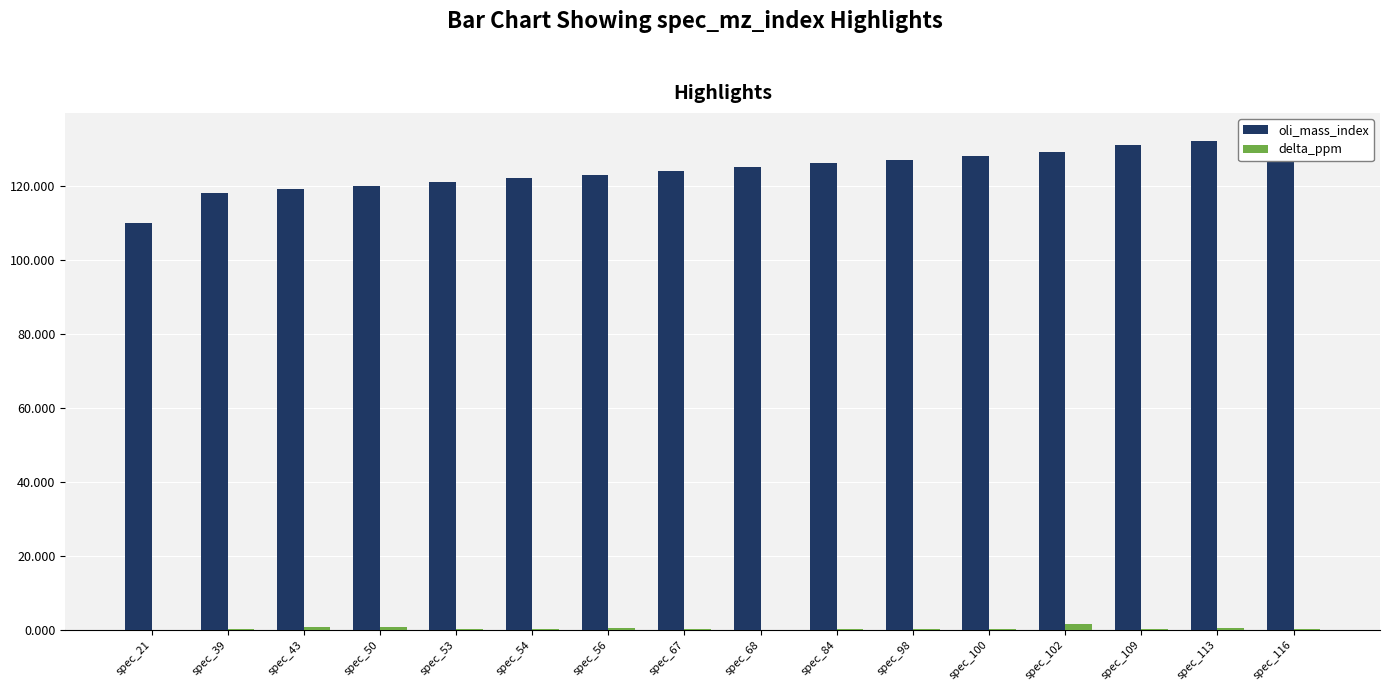

What is the highest value of the oli_mass_index series?

133.0